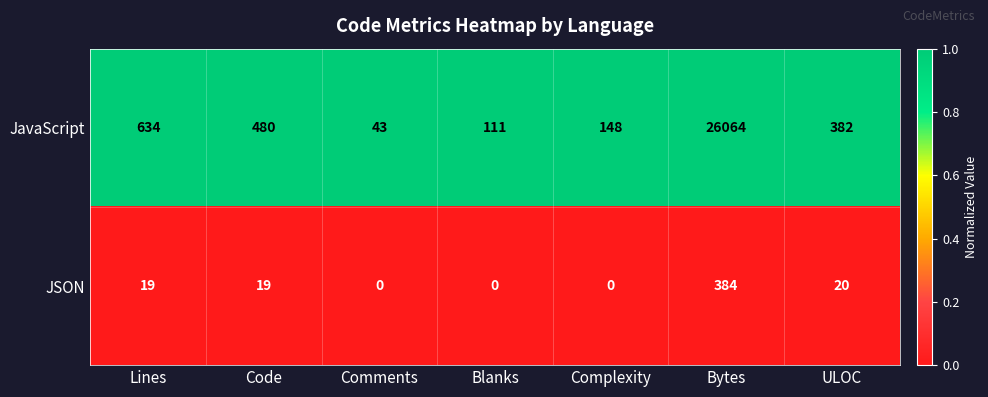

What is the spread (max minus min) of values at Bytes?

25680